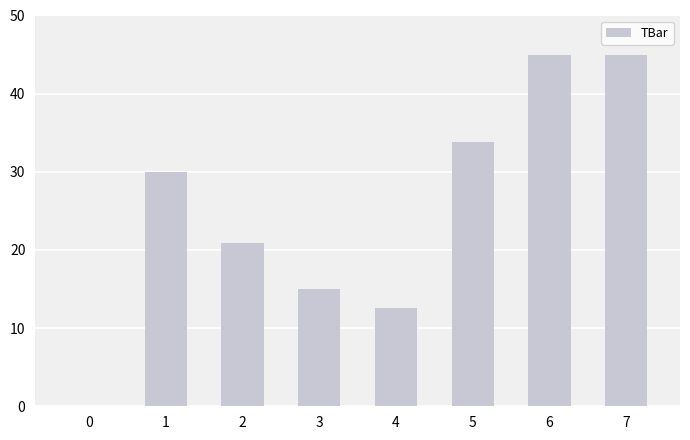

True or false: the data shows 50.8 at 5.

False